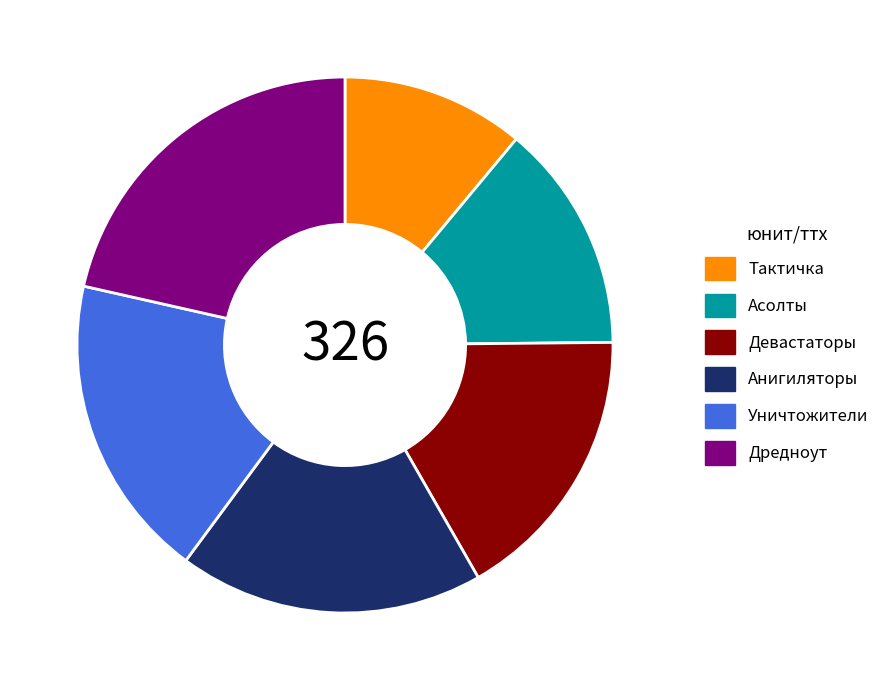

Which slice is the smallest?

Тактичка